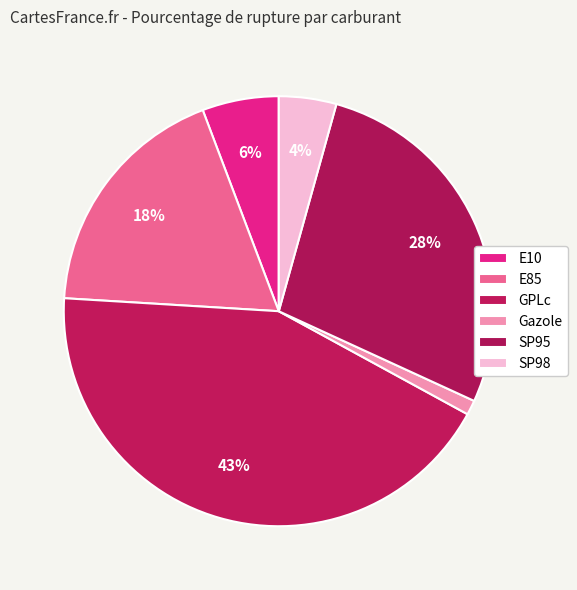

What percentage is the SP95 slice, to the nearest percent?

28%